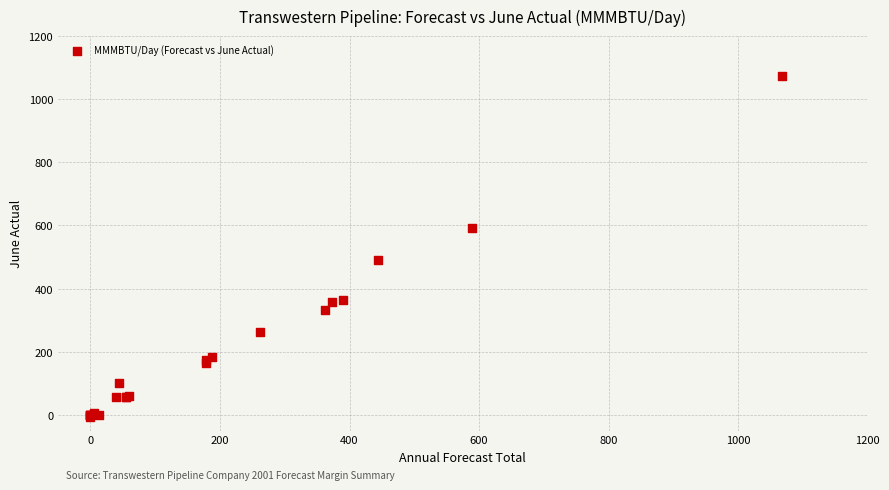

What Y value in the scatter plot is closest to 532?

489.8